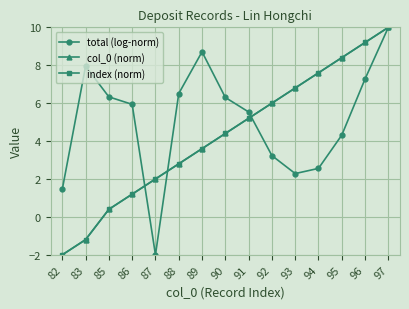

What is the sum of the total (log-norm) values at 92 and 88?

9.7